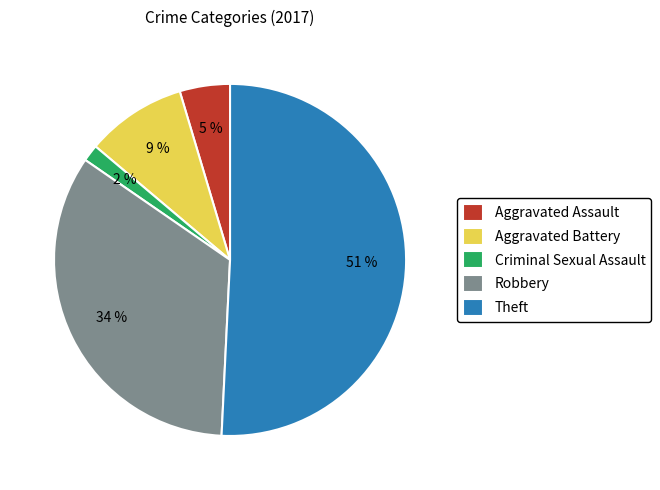

Combined, do Aggravated Assault and Theft account for over 50%?

Yes